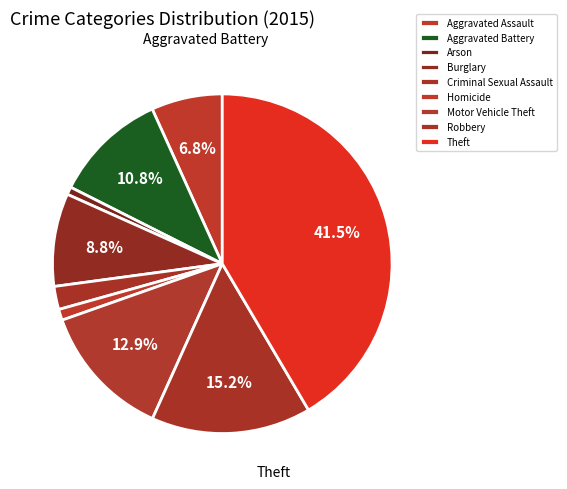

Does Aggravated Battery account for over 50% of the chart?

No